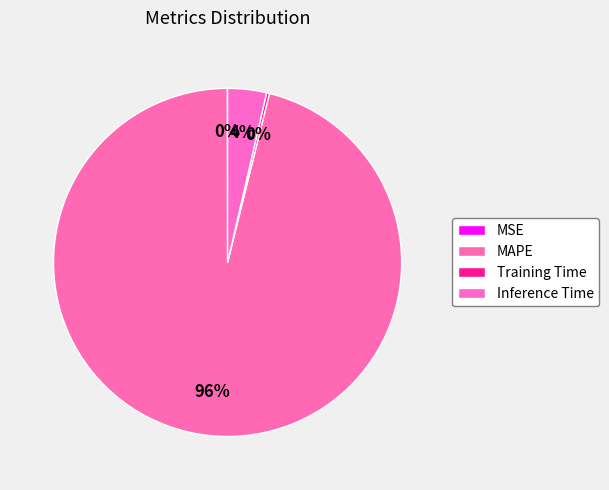

To the nearest percent, what is the combined percentage of MAPE and Training Time?

96%